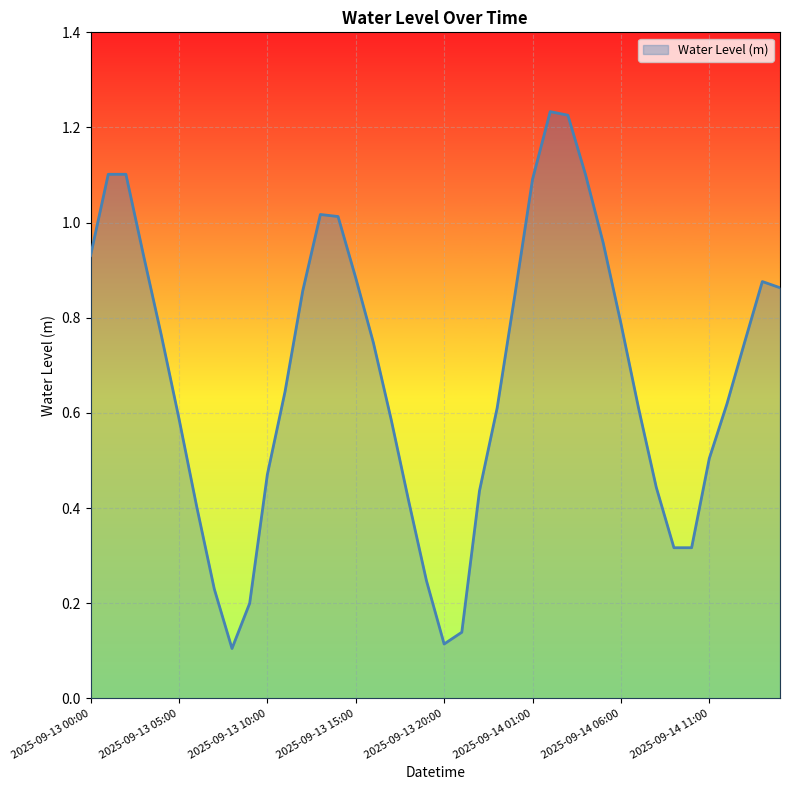

What is the difference between the maximum and minimum values?

1.1